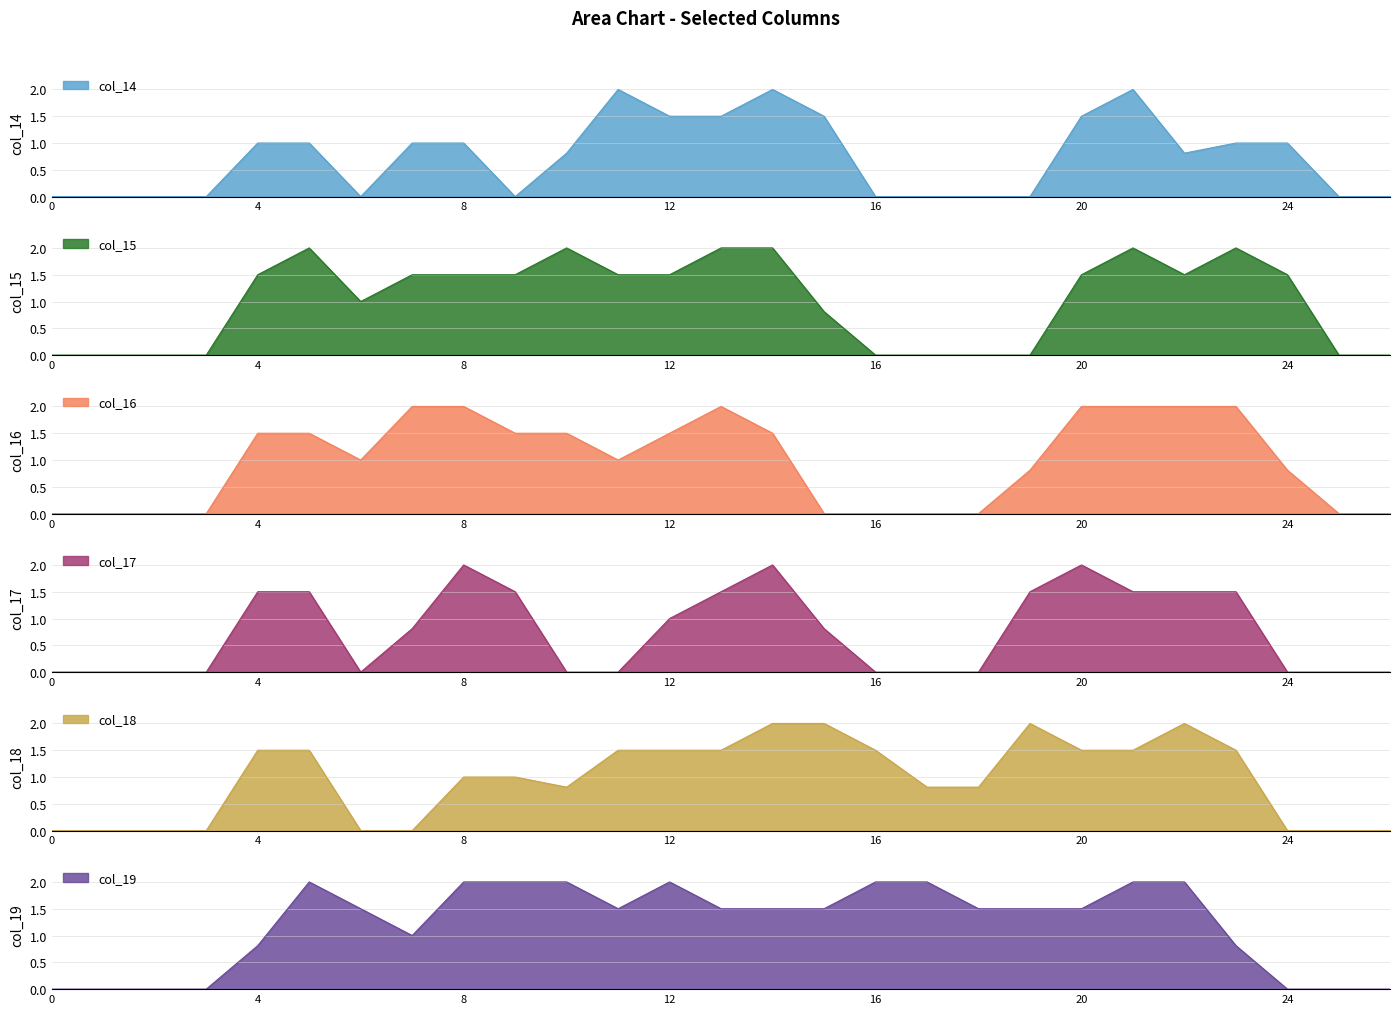

How many categories are shown in the chart?

27